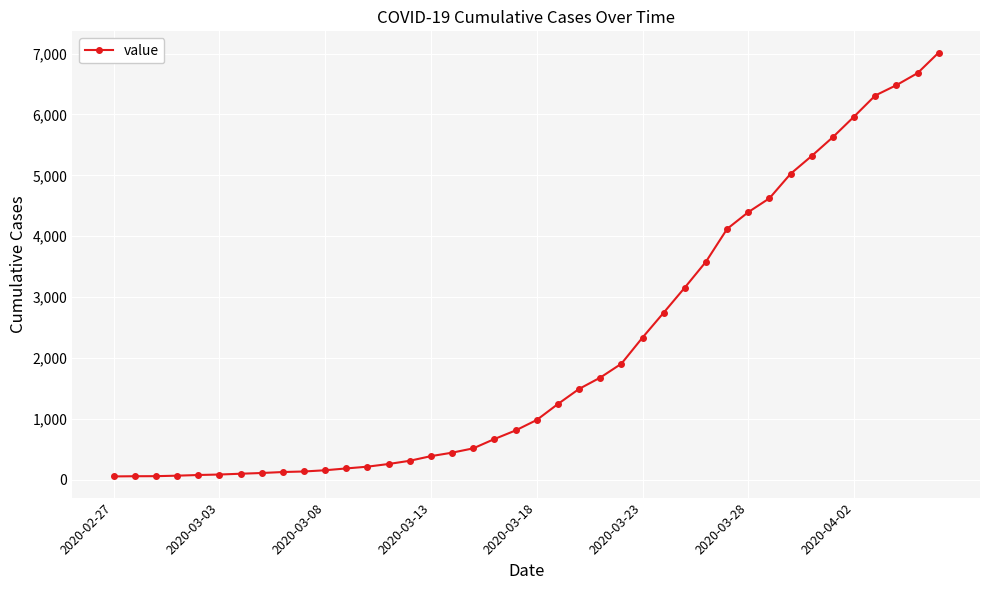

Does the chart have visible grid lines?

Yes